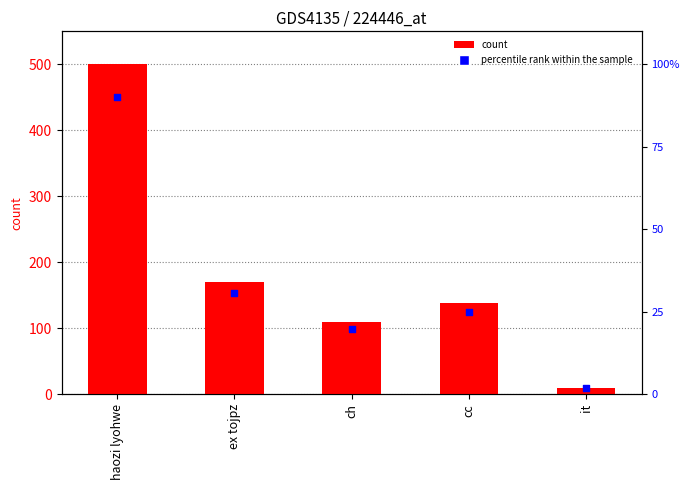

What is the change in value from haozi lyohwe to ch?

-390